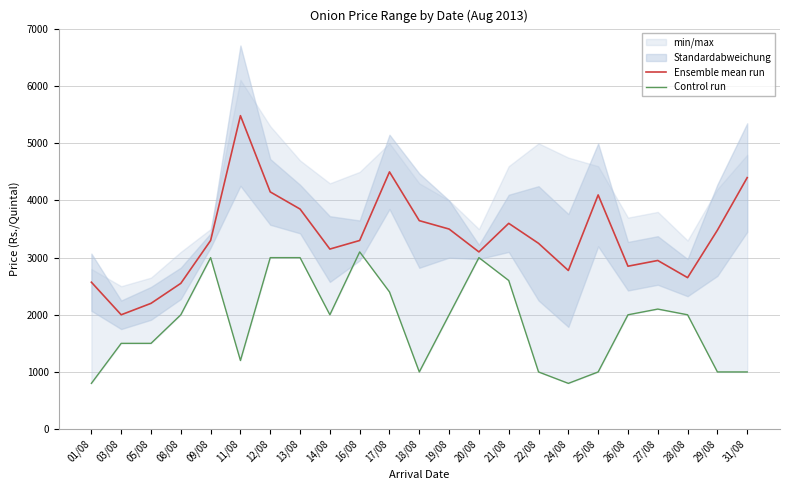

What is the label of the 2nd point from the left?

03/08